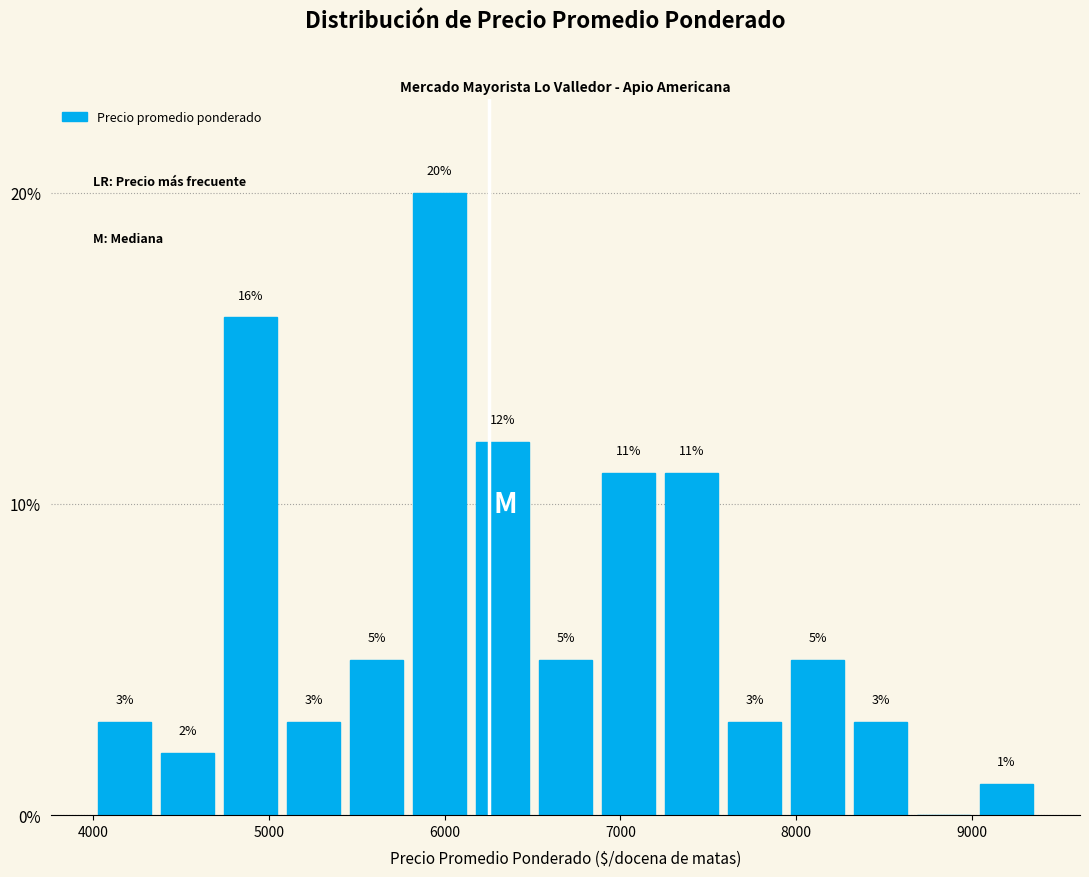

Read against the x-axis, roughly where is the centre of the tallest bar?

6000